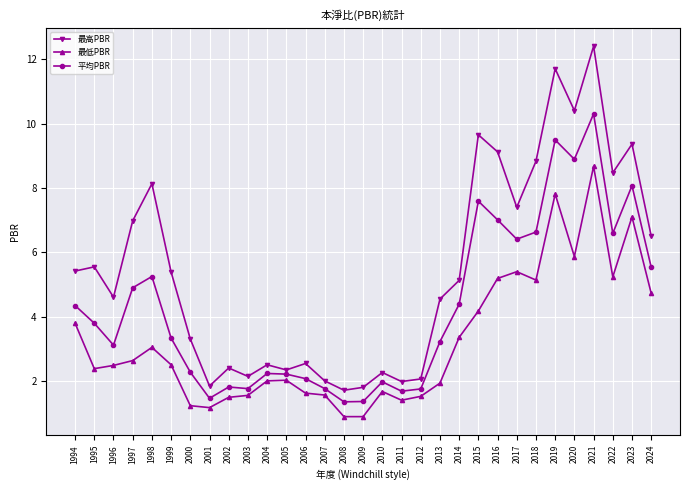

The 平均PBR series shows 4.3 at 1994. True or false?

True